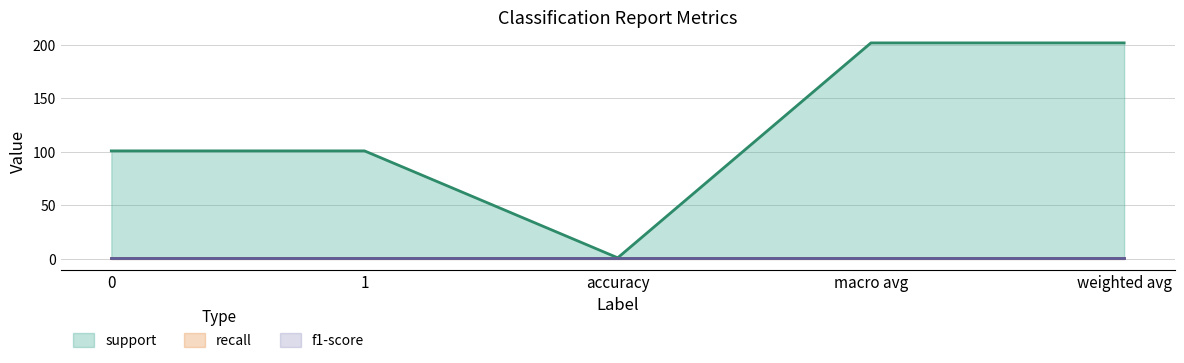

What is the value of the f1-score point at the 3rd from the left?

1